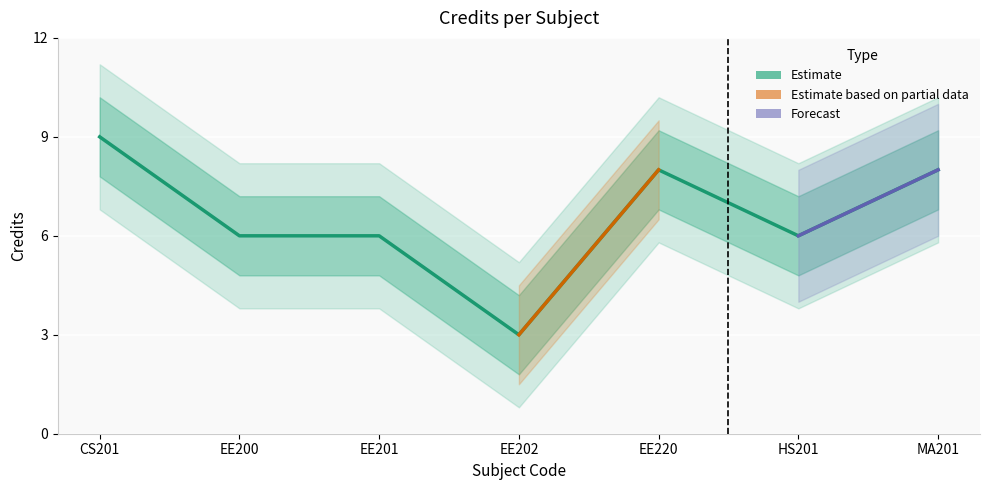

Between EE220 and HS201, which is larger?

EE220